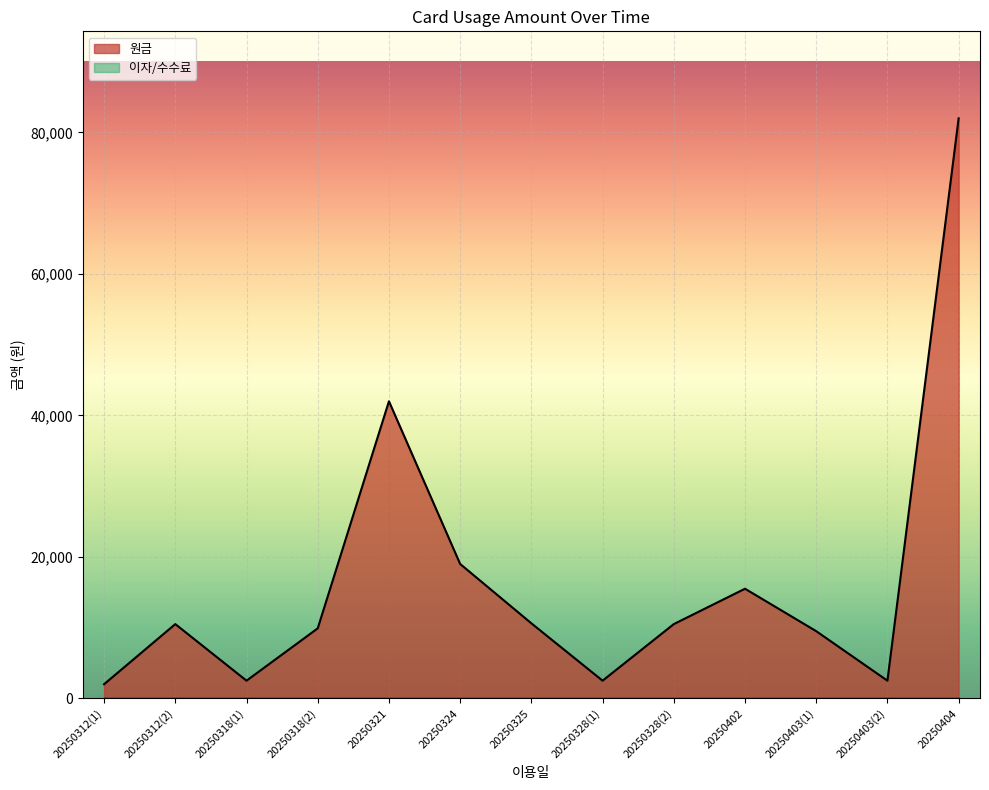

The chart shows a value of 2500 at 20250328(1). True or false?

True